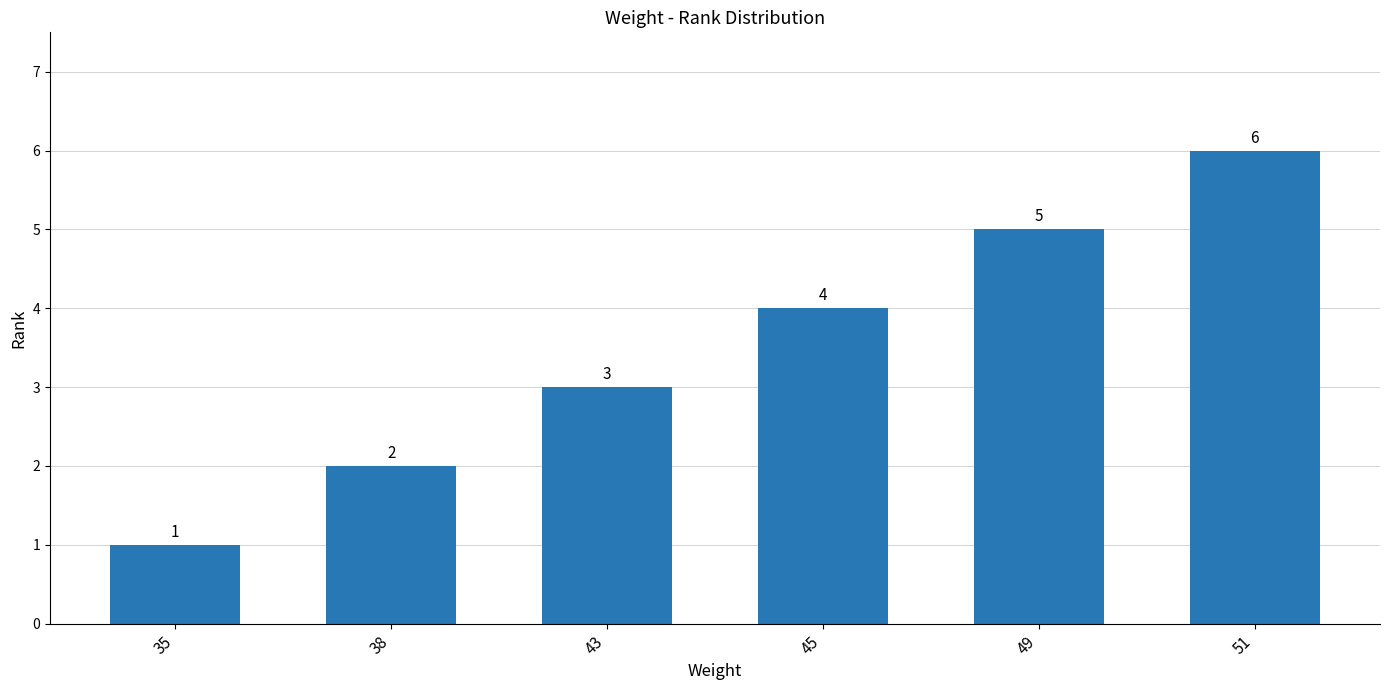

Are the bars grouped side by side (vs. stacked)?

No